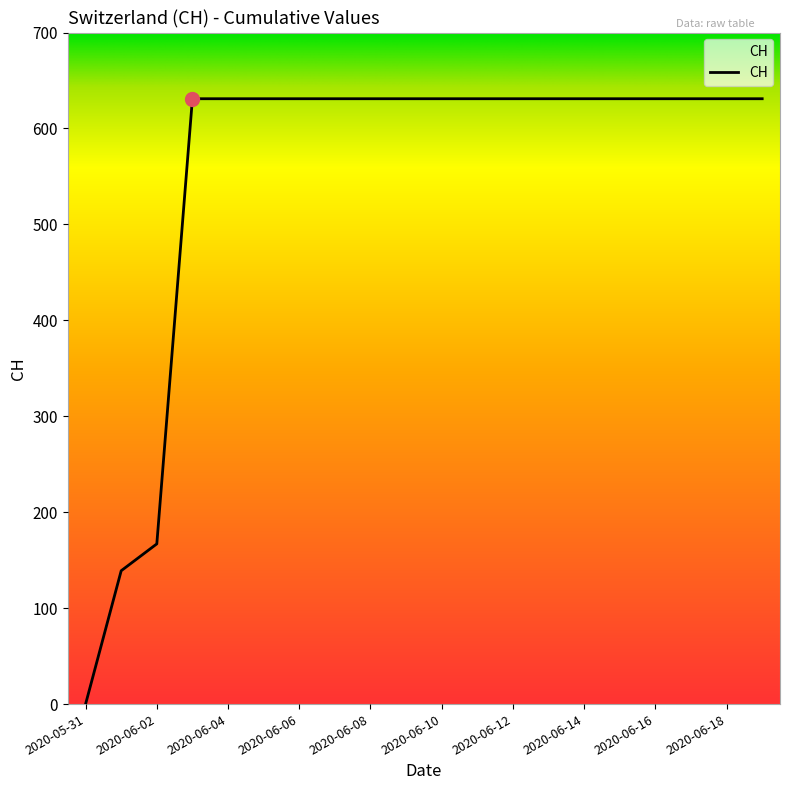

What is the greatest value displayed?

631